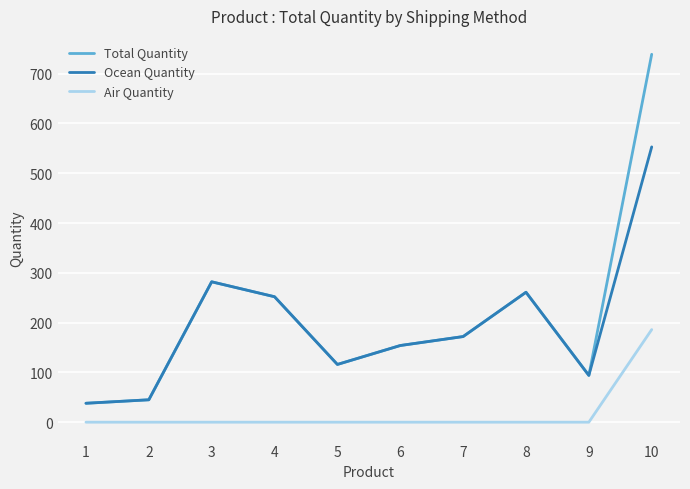

Does the chart have visible grid lines?

Yes